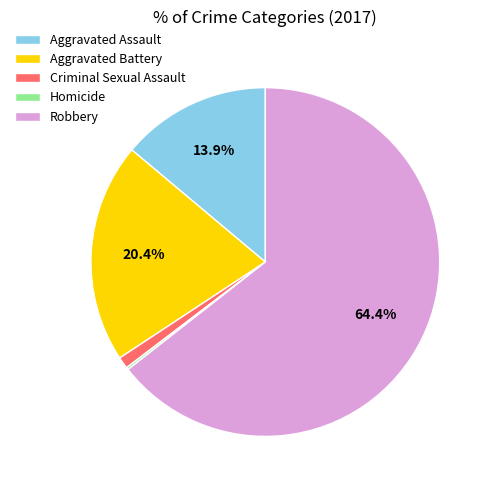

What is the largest slice in the pie chart?

Robbery